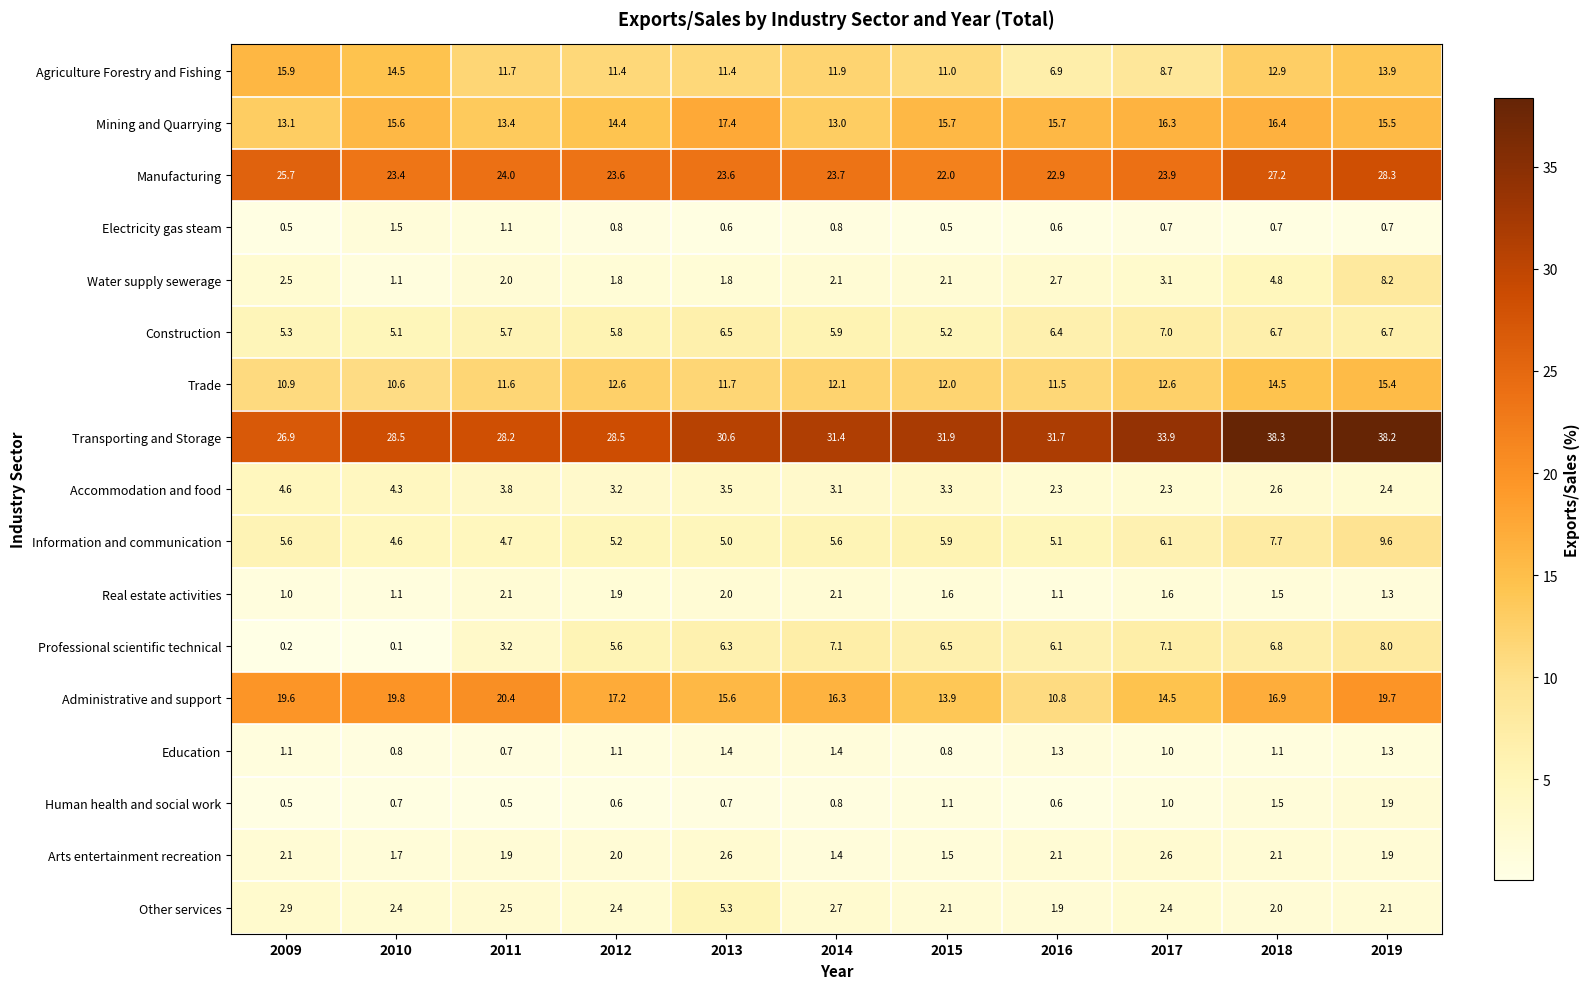

At which category is the sum across all series the highest?

2019